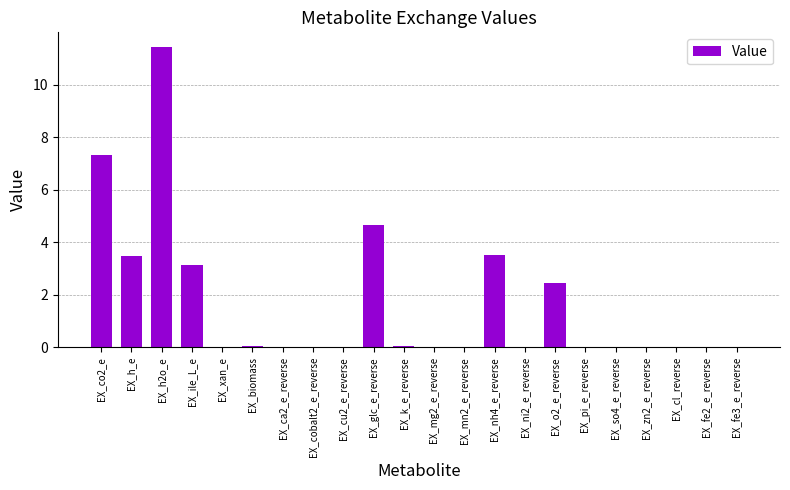

At which label is the value closest to 5?

EX_glc_e_reverse